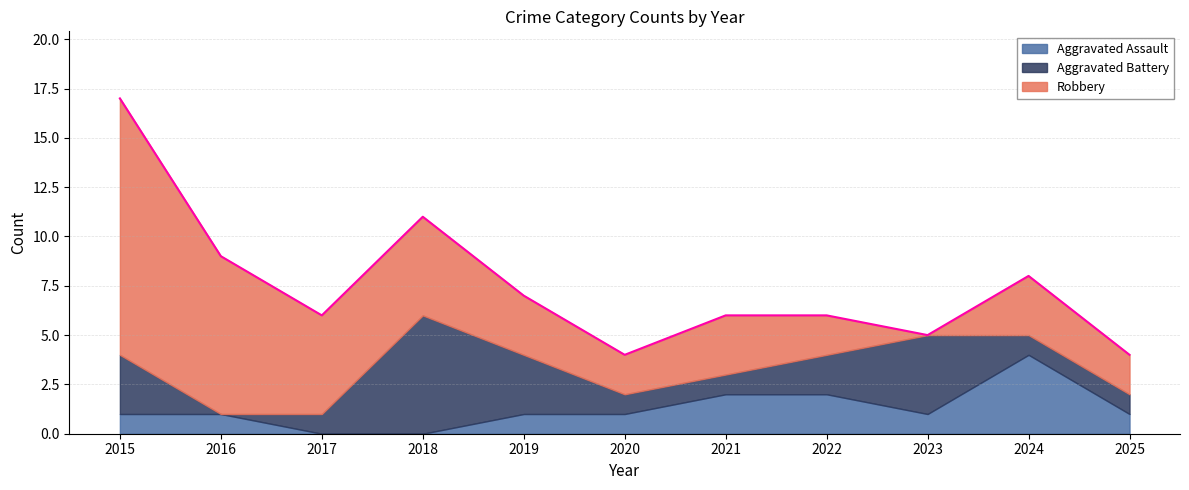

What is the value of the Aggravated Assault point at the 1st from the left?

1